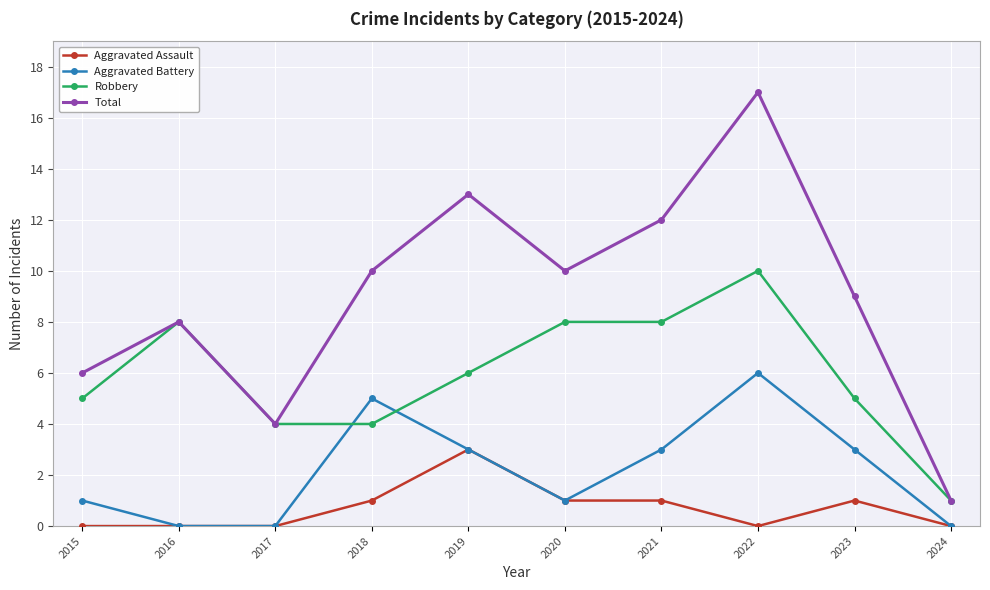

What is the average value of the Robbery series?

6